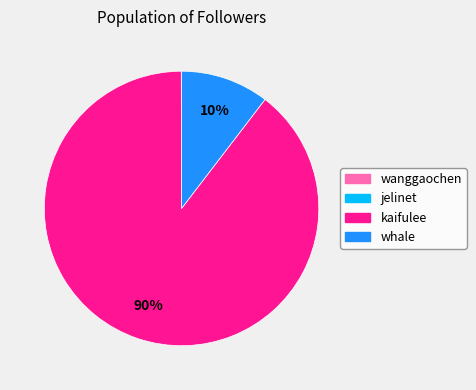

Is it true that kaifulee is 90% of the pie?

True